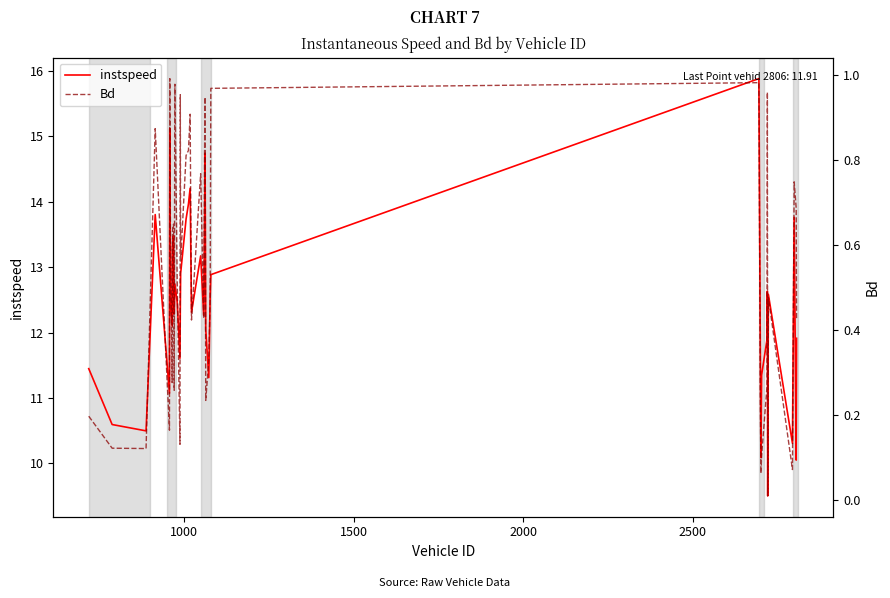

List the series in order of their overall mean, highest first.

instspeed, Bd